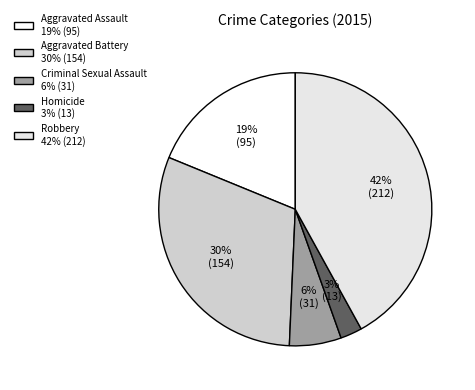

Does any single category account for the majority?

No